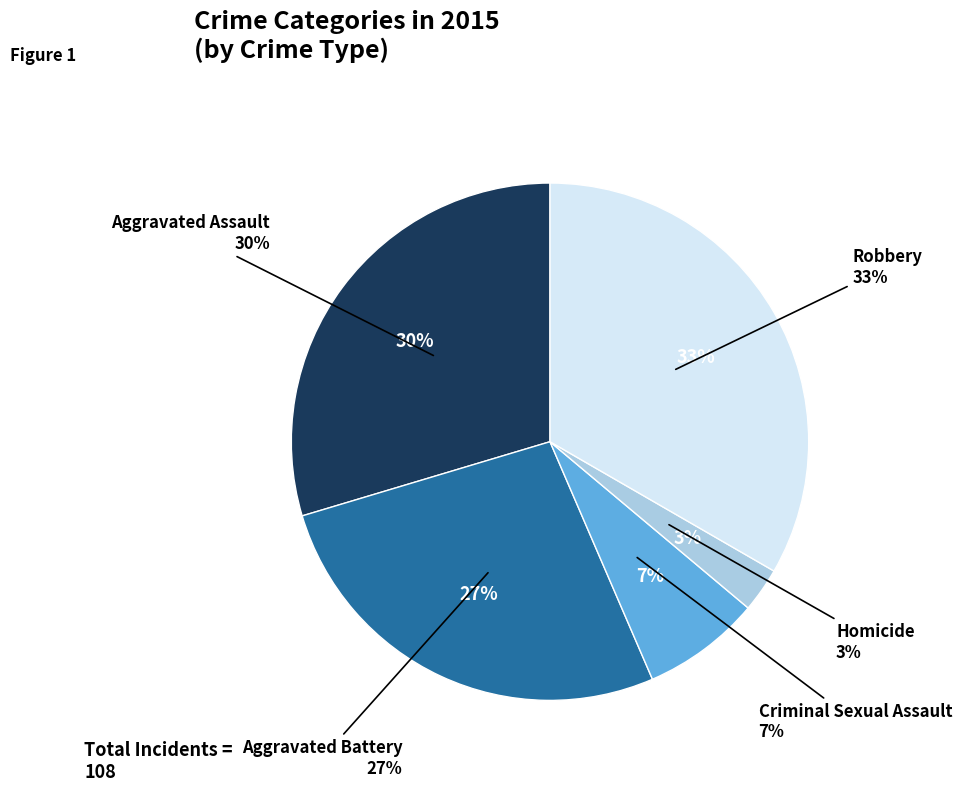

To the nearest percent, what is the average slice percentage?

20%